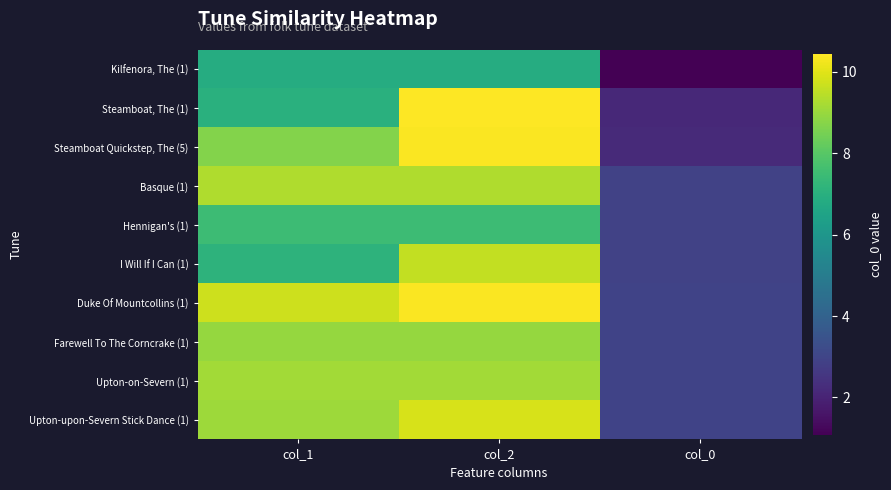

At which category is the sum across all series the highest?

col_2